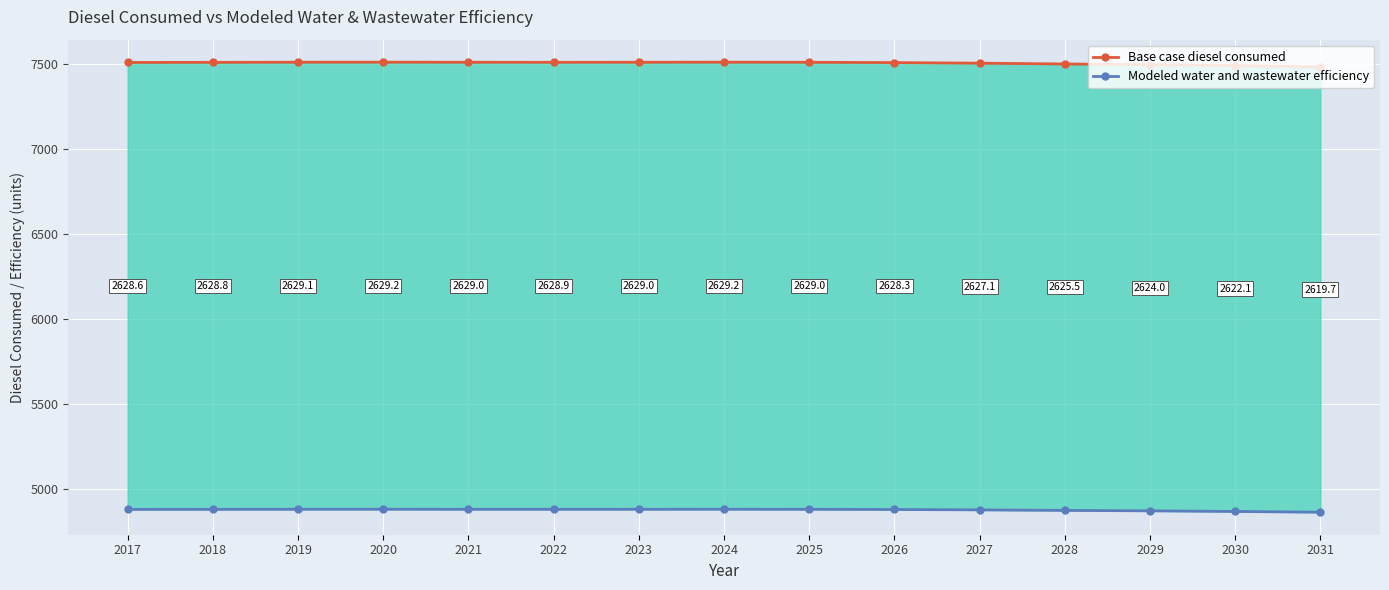

True or false: Modeled water and wastewater efficiency has a value of 1222.9 at 2031.

False